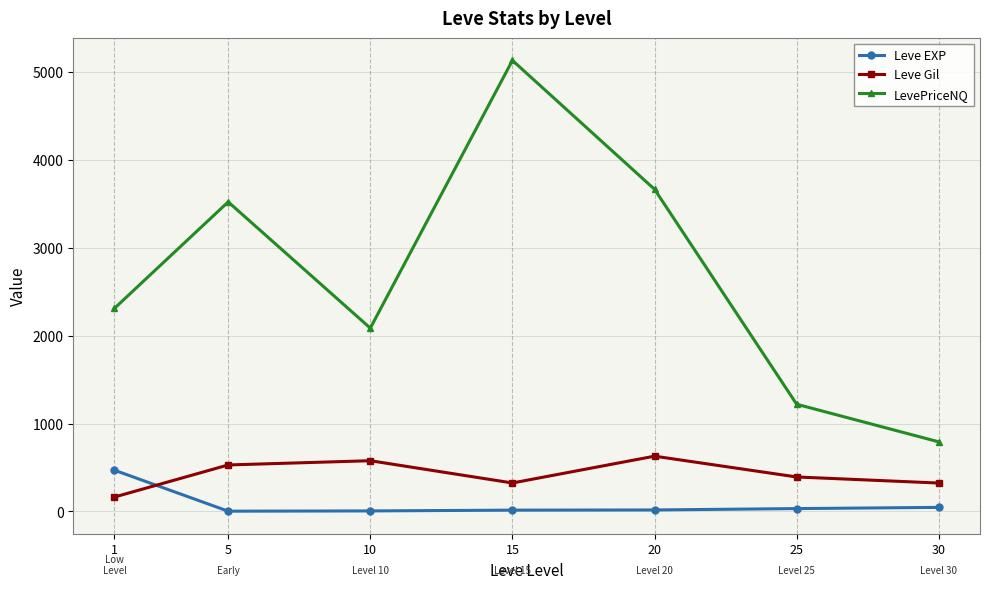

What is the approximate value of Leve EXP at 25?

31.8